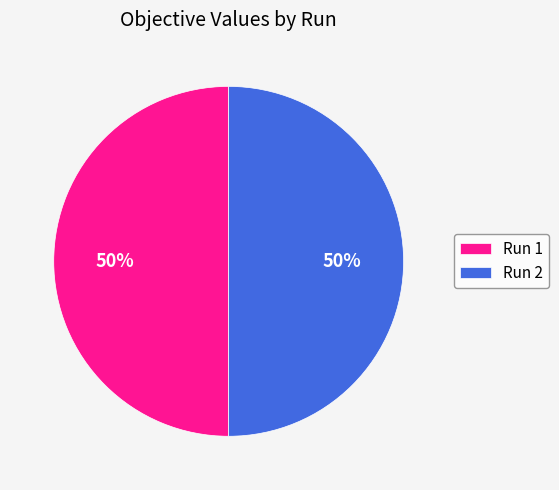

Combined, do Run 1 and Run 2 account for over 50%?

Yes